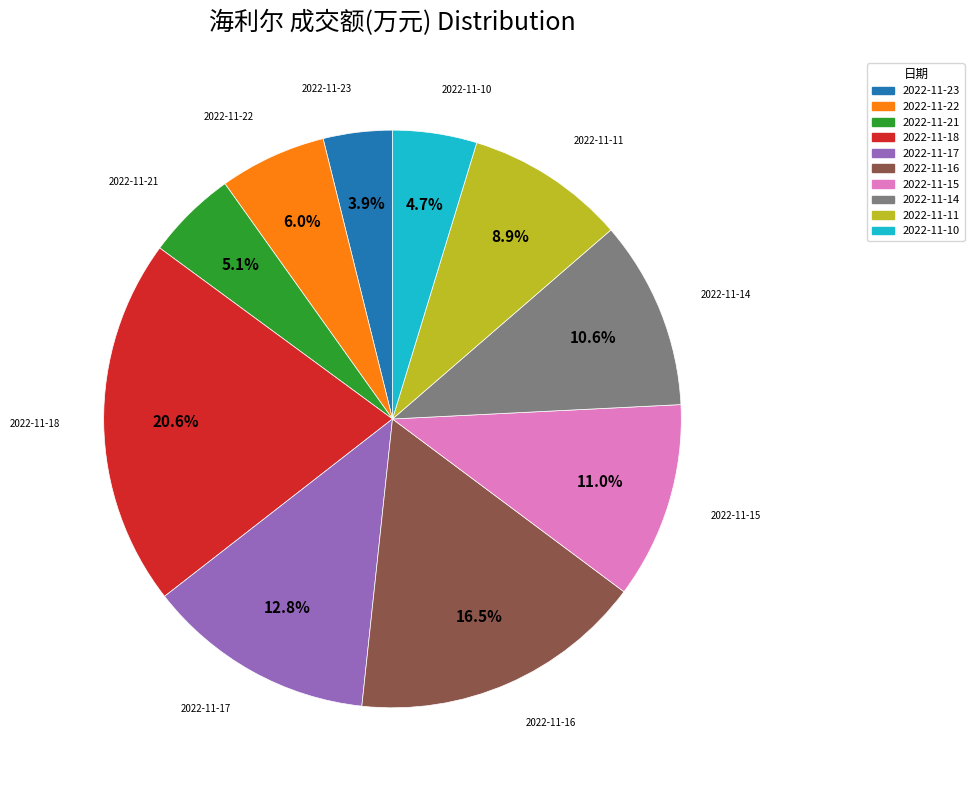

How many segments does this pie chart have?

10